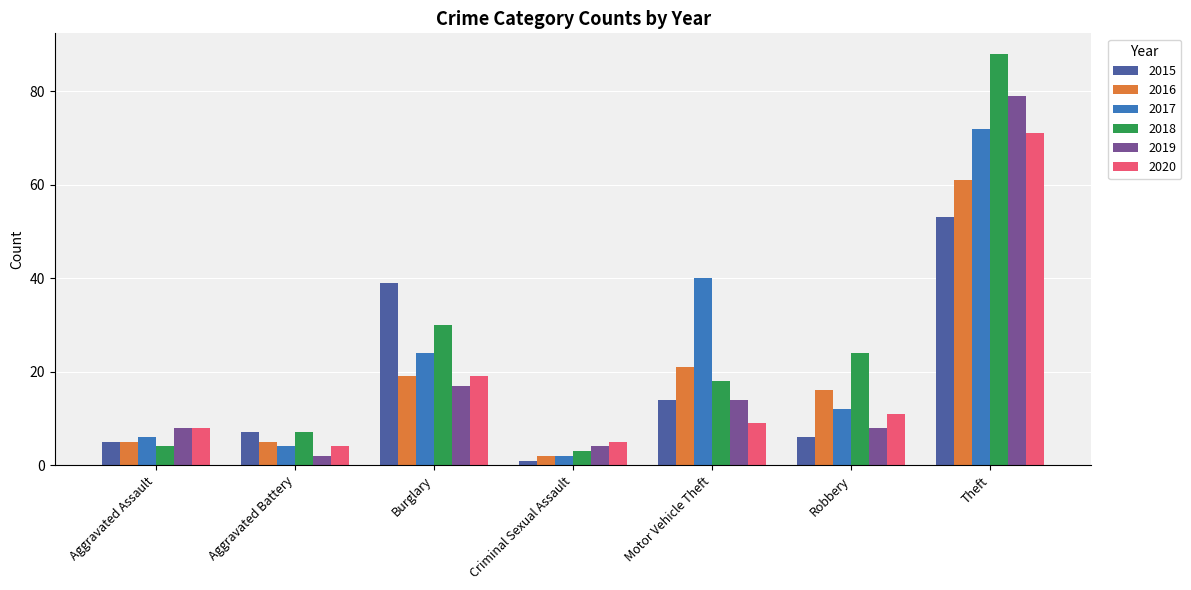

True or false: 2019 has a value of 12 at Robbery.

False